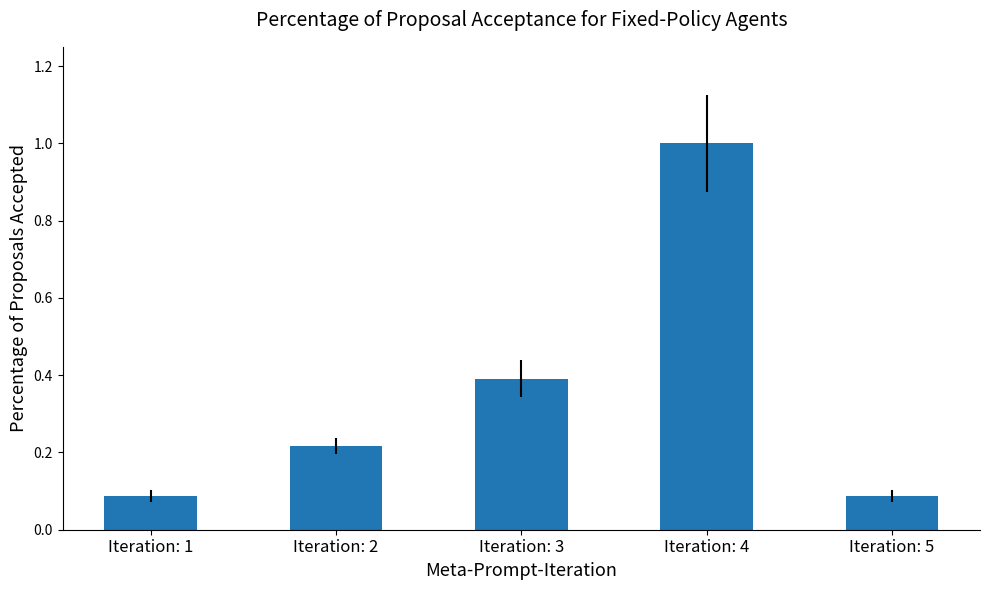

True or false: the data shows 0.4 at Iteration: 2.

False